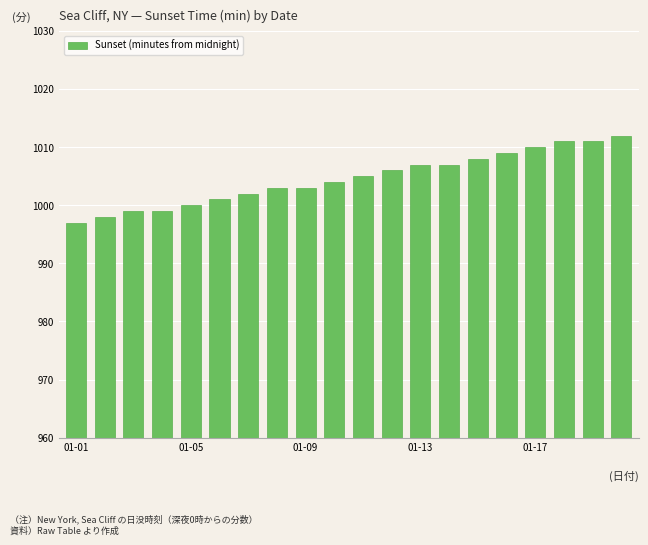

Count the number of categories in the chart.

20